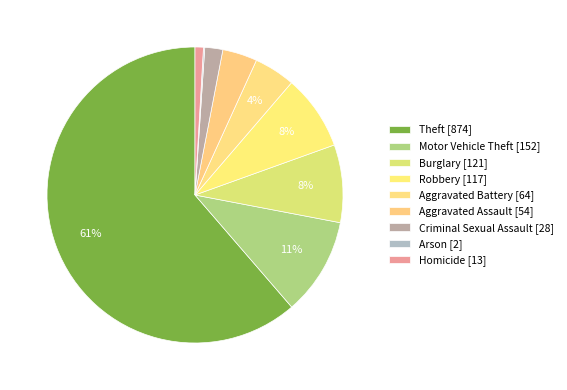

How many segments does this pie chart have?

9